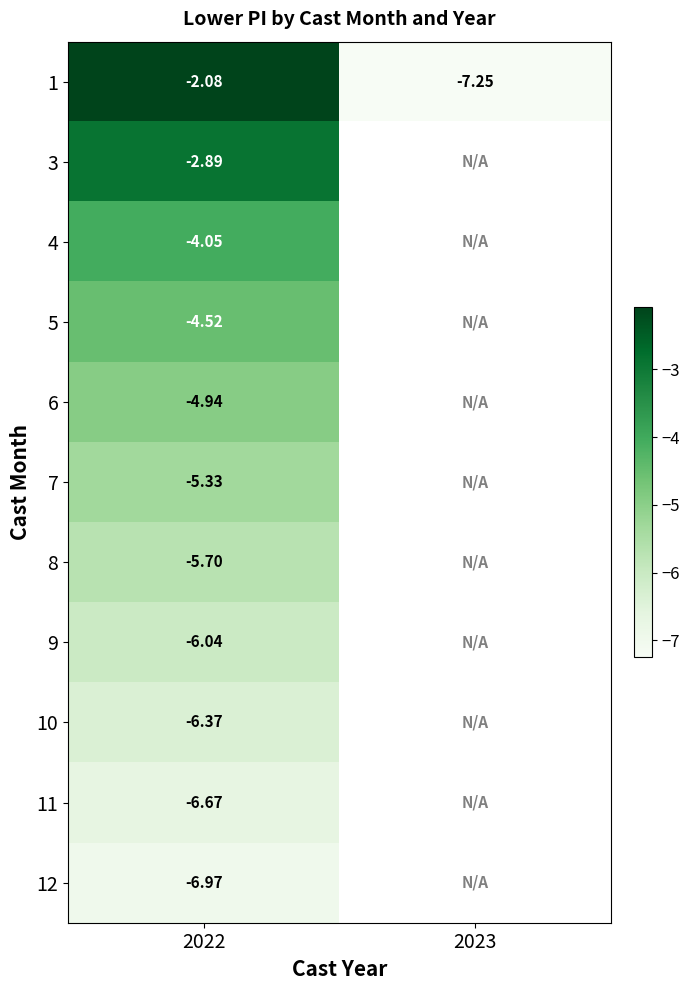

At which category is the sum across all series the highest?

2022